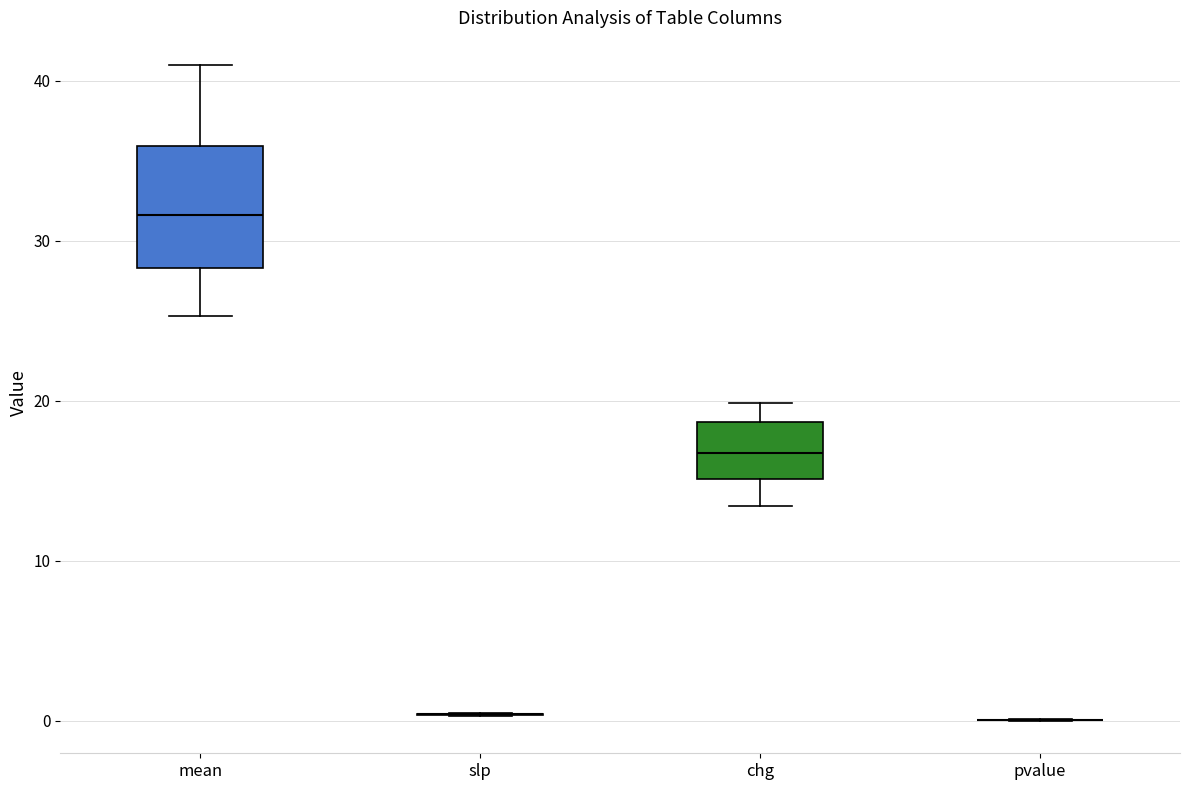

Reading left to right, transcribe this box plot: for each box, give where its median line is, the range the box spans, and where its two whiskers end, as read against the y-axis. The values are not printed on the chart, so give them approximately, as read against the axis.

mean: median 32, box 28 to 36, whiskers 25 to 41
slp: box collapsed to a line at 0, whiskers 0 to 0
chg: median 17, box 15 to 19, whiskers 13 to 20
pvalue: box collapsed to a line at 0, whiskers 0 to 0